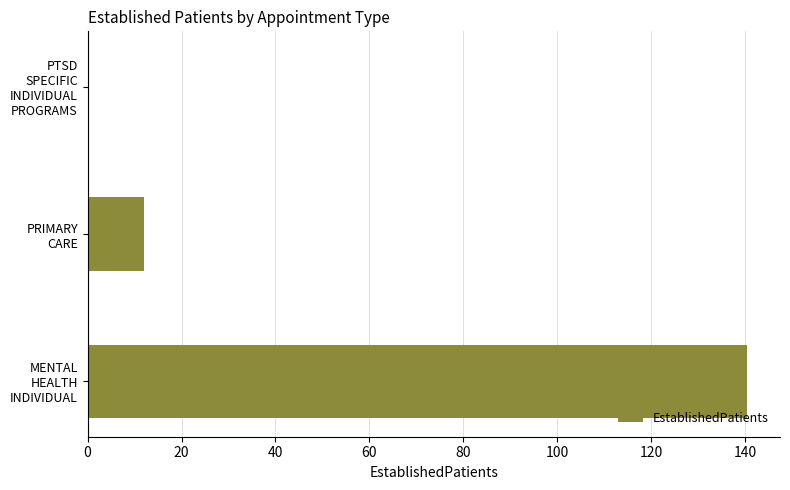

What is the sum of all values?

152.5